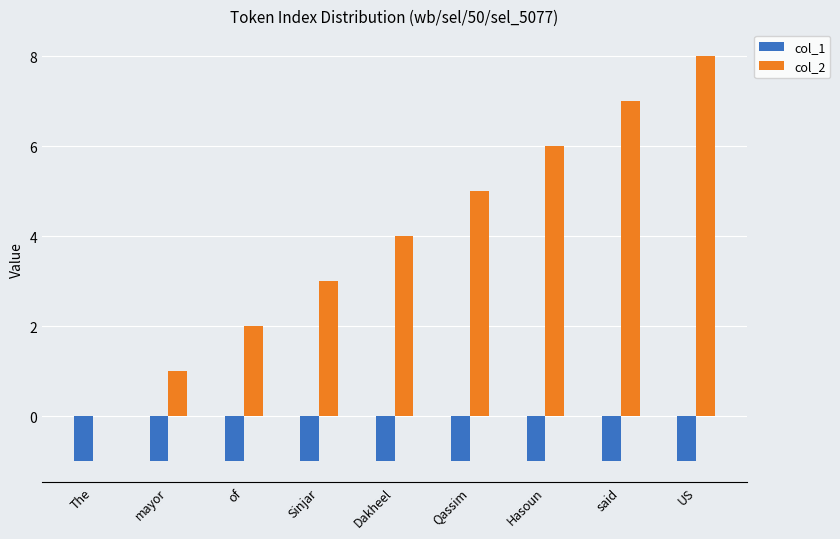

Which label corresponds to the largest value in the chart?

US